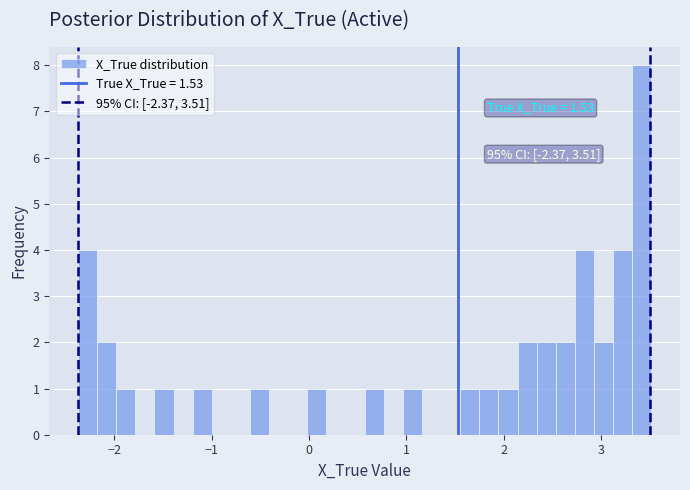

Read against the x-axis, roughly where is the centre of the tallest bar?

3.4